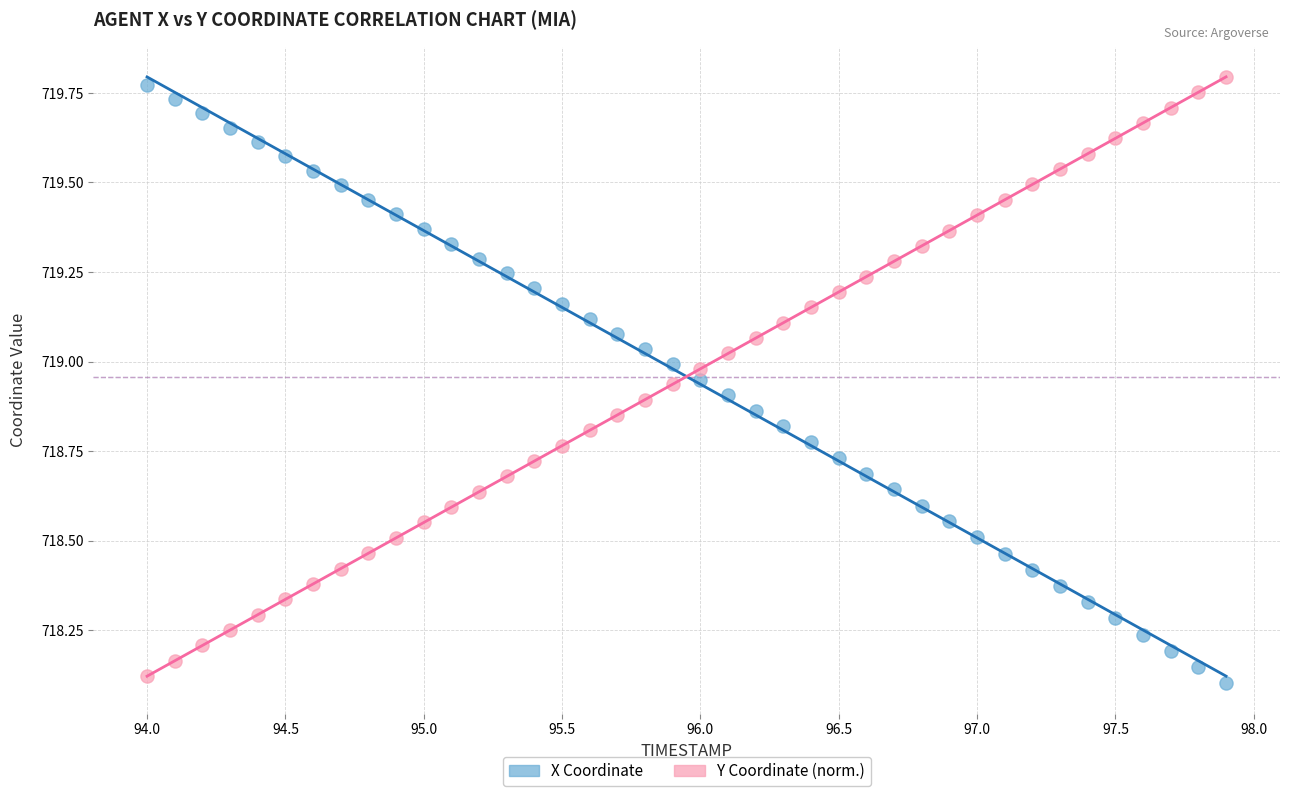

Across all data points, what is the range of X values (max minus min)?

3.9